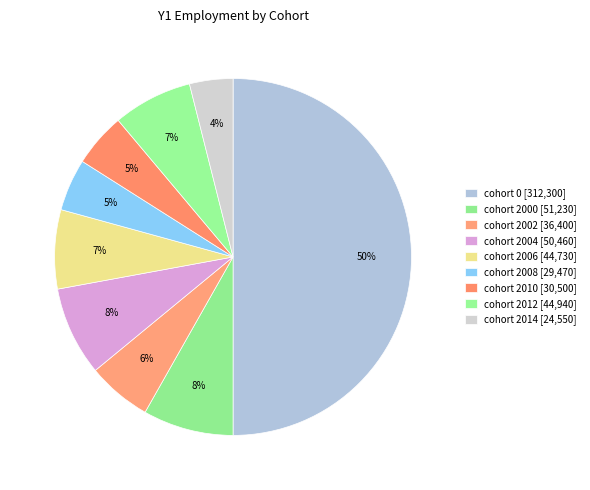

To the nearest percent, what is the difference between the largest and smallest slice percentages?

46%